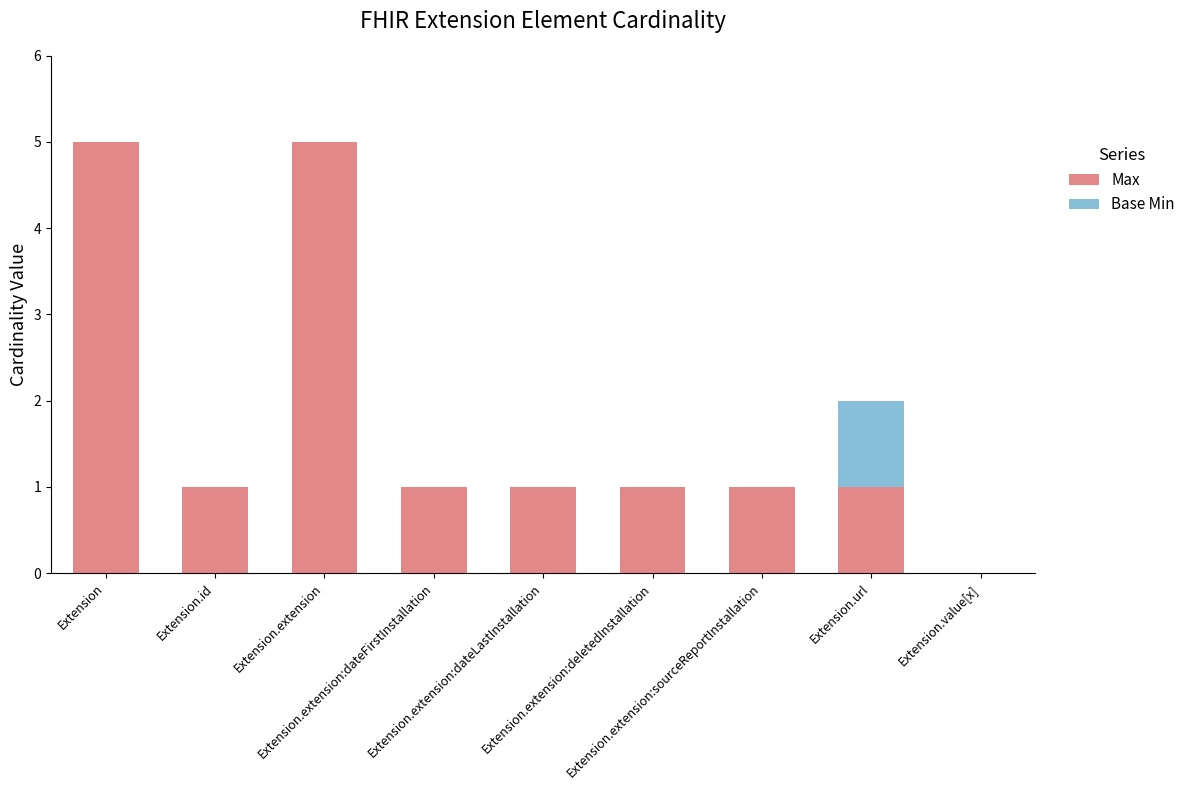

What is the maximum value for Max?

5